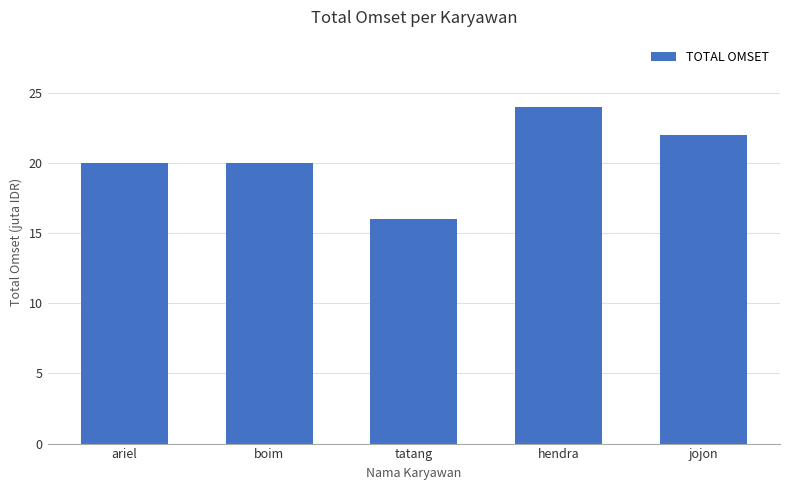

Reading left to right, extract all data points from this chart.

20000000	20000000	16000000	24000000	22000000